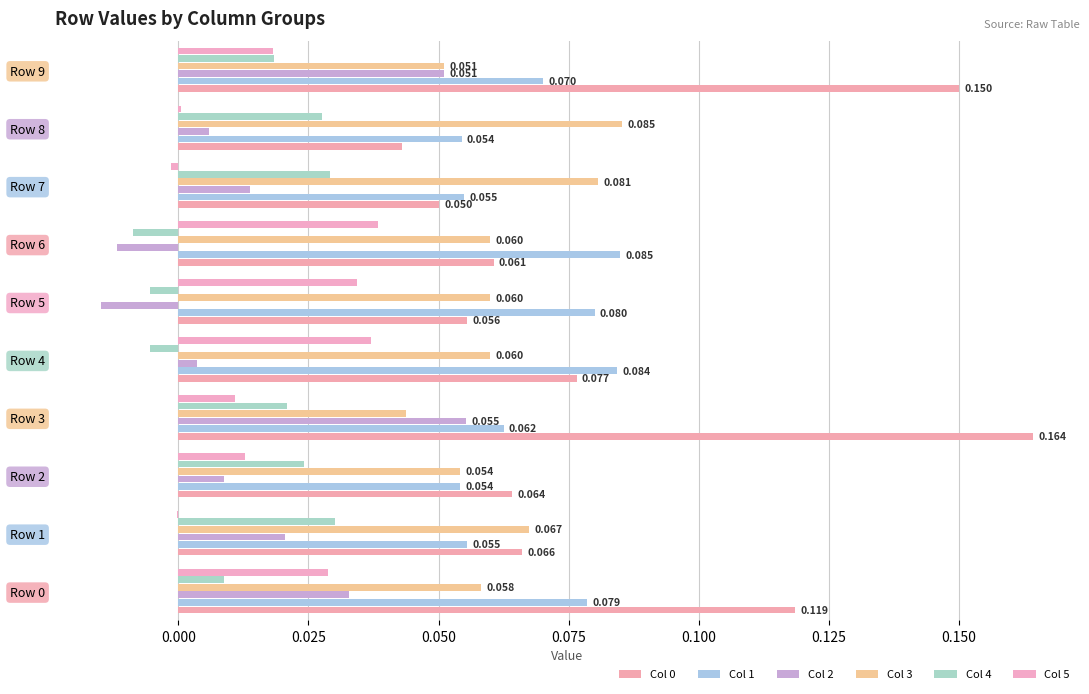

At which label is Col 3 closest to 0?

Row 3